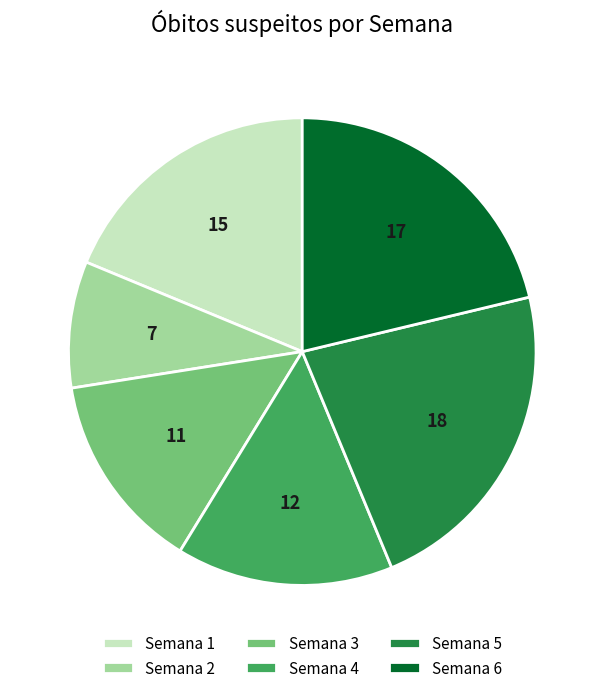

Do Semana 2 and Semana 6 together represent more than half of the pie?

No